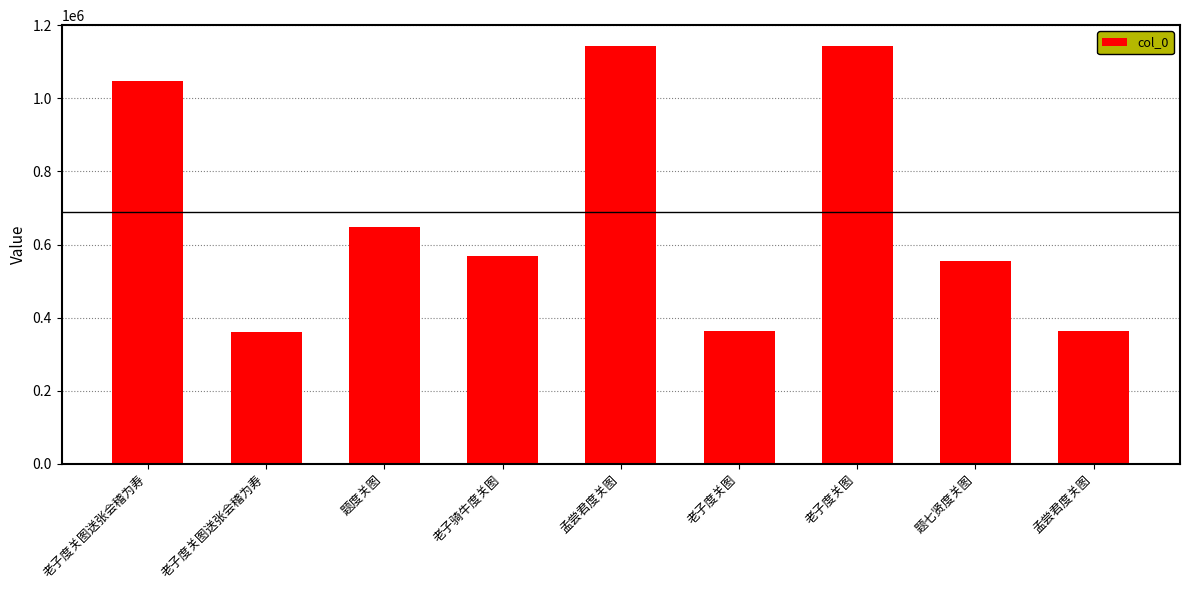

Approximately how many times larger is the value at 老子度关图送张会稽为寿 compared to 老子骑牛度关图?

0.6